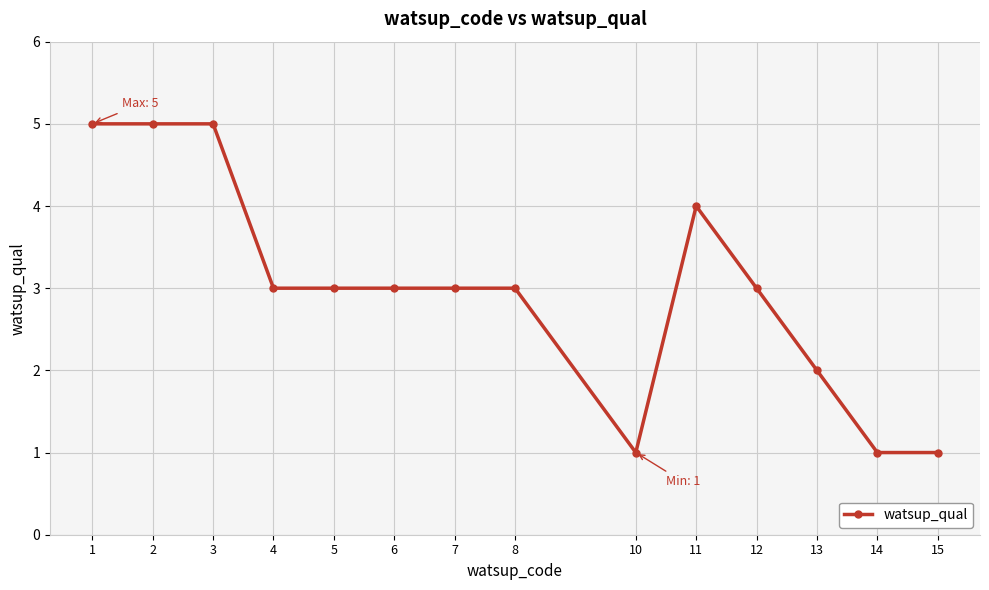

Reading left to right, list all the values displayed in this chart.

5	5	5	3	3	3	3	3	1	4	3	2	1	1